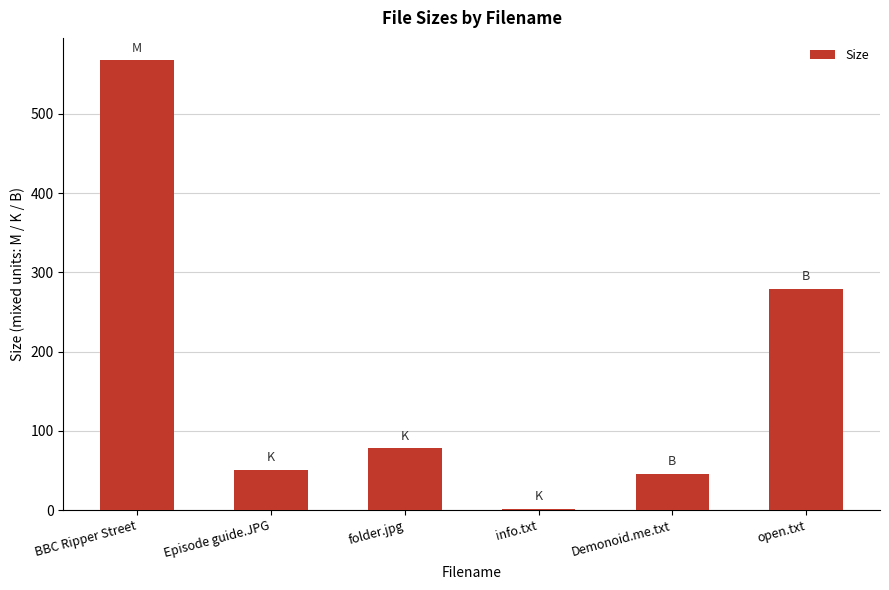

What is the difference between the maximum and minimum values?

565.8